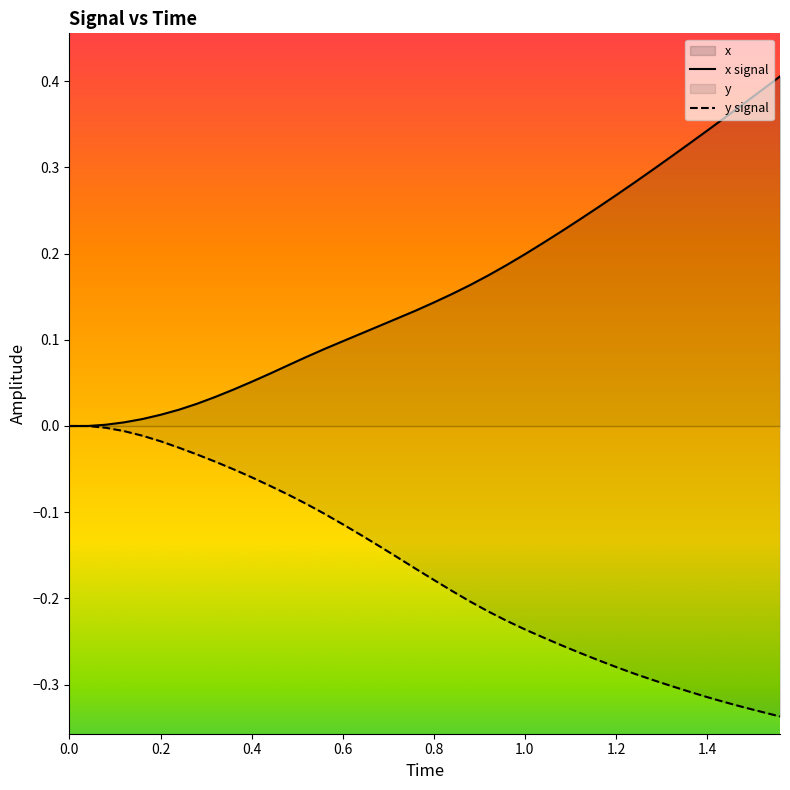

What is the difference between the second highest and second lowest values in the y series?

0.3